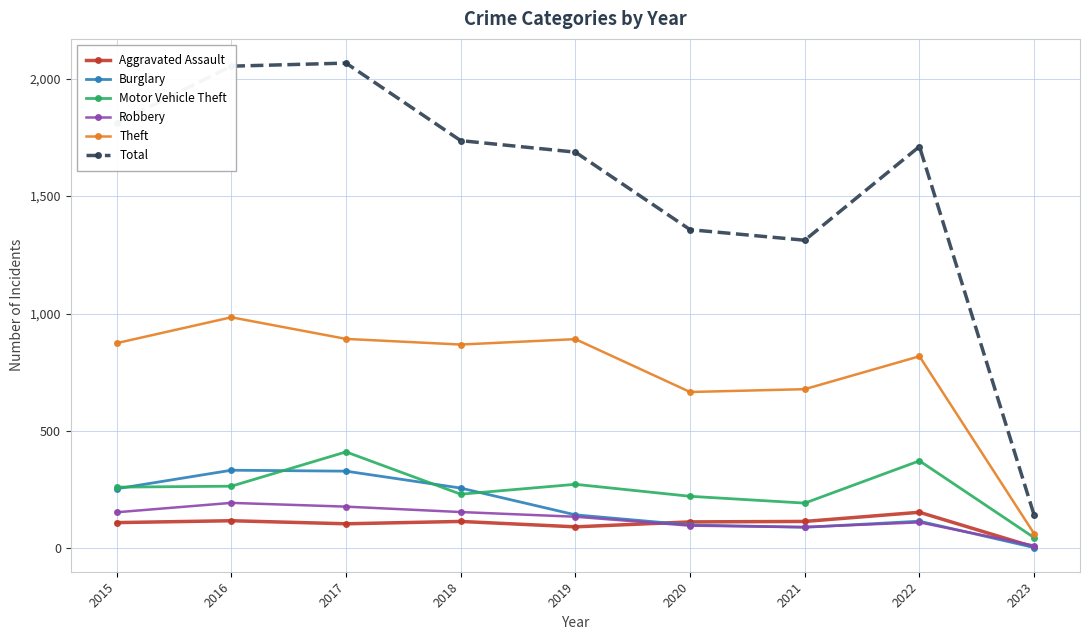

The value of Total at 2016 is 2752. True or false?

False